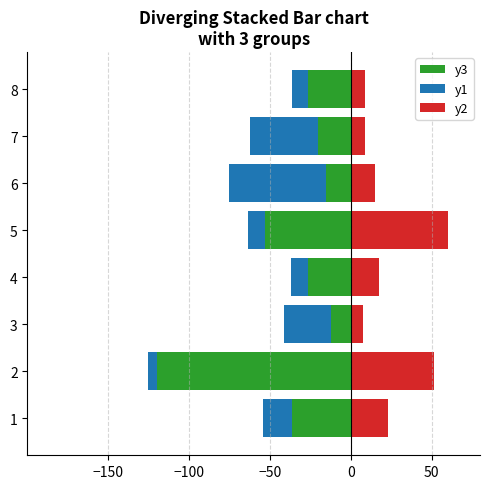

What is the difference between the maximum and minimum values in the y3 series?

107.9